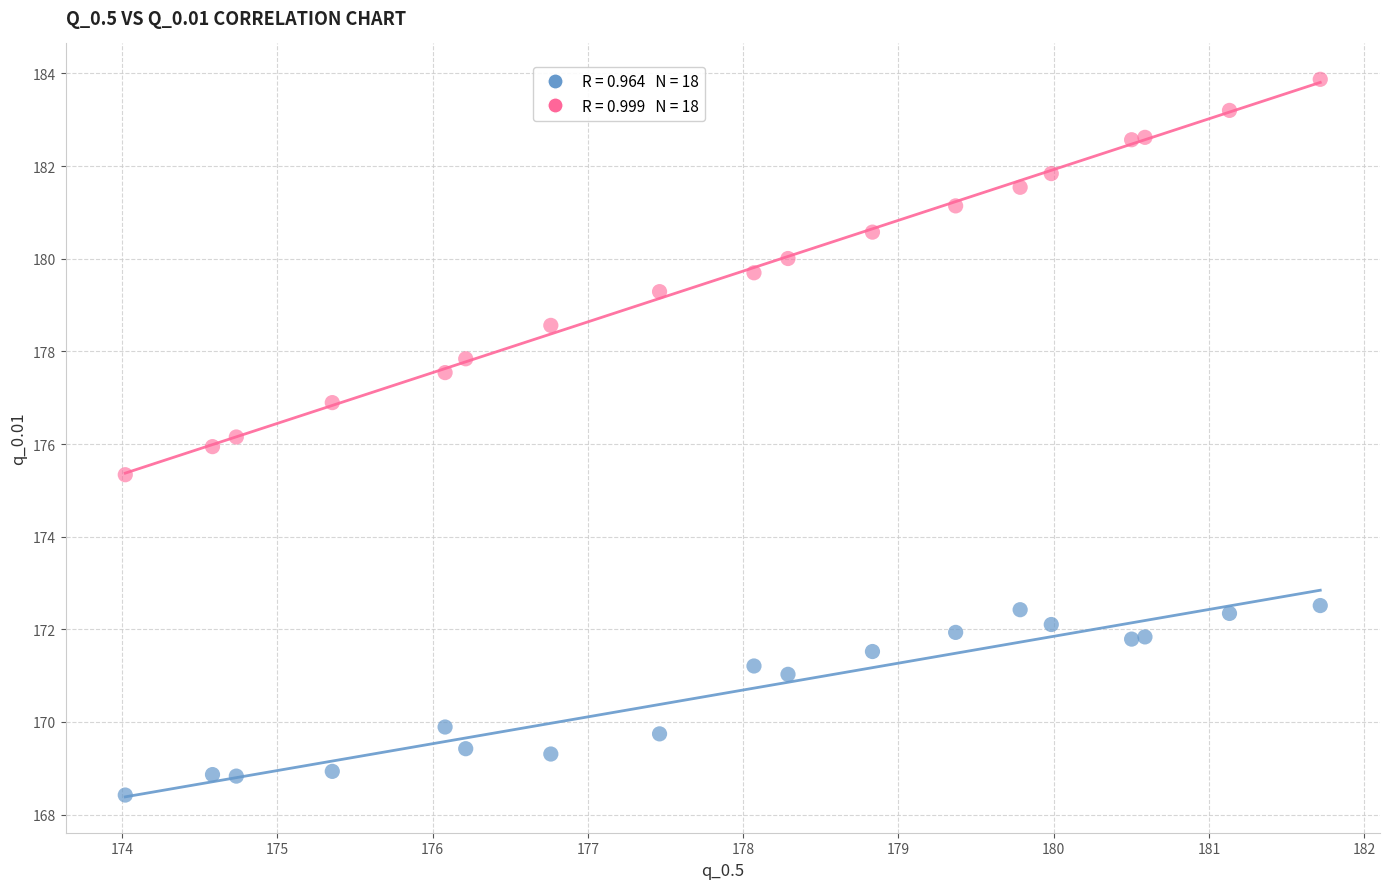

Across all data points, what is the range of X values (max minus min)?

7.7